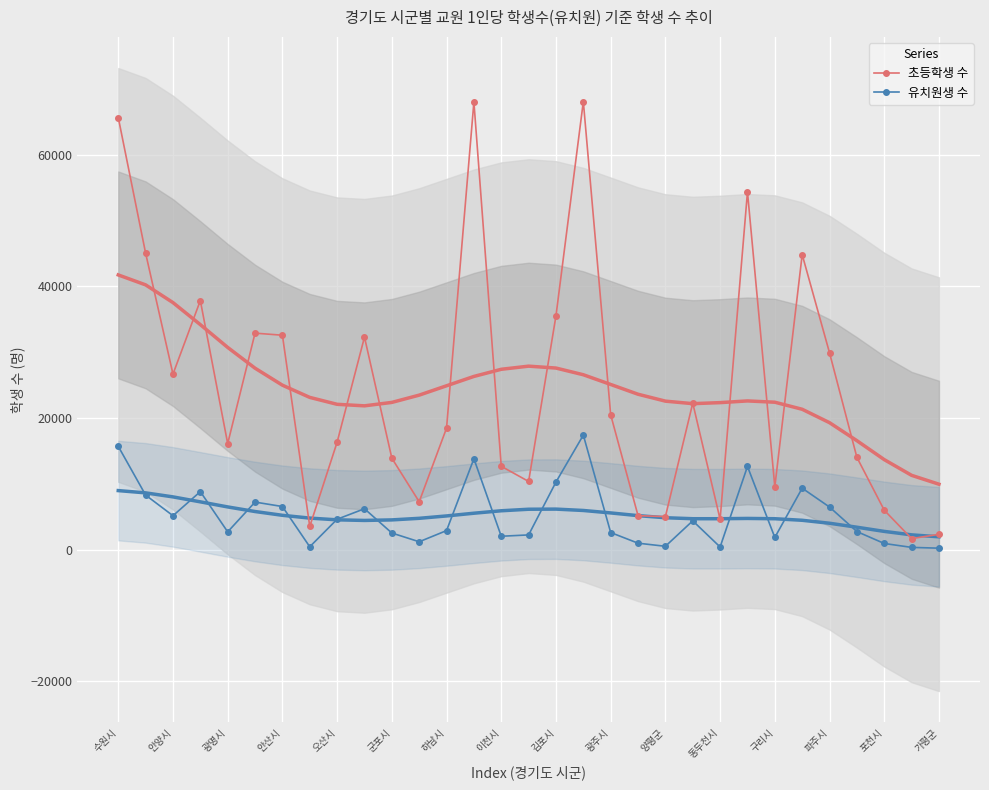

Is it true that 유치원생 수 equals 6567 at 안산시?

True